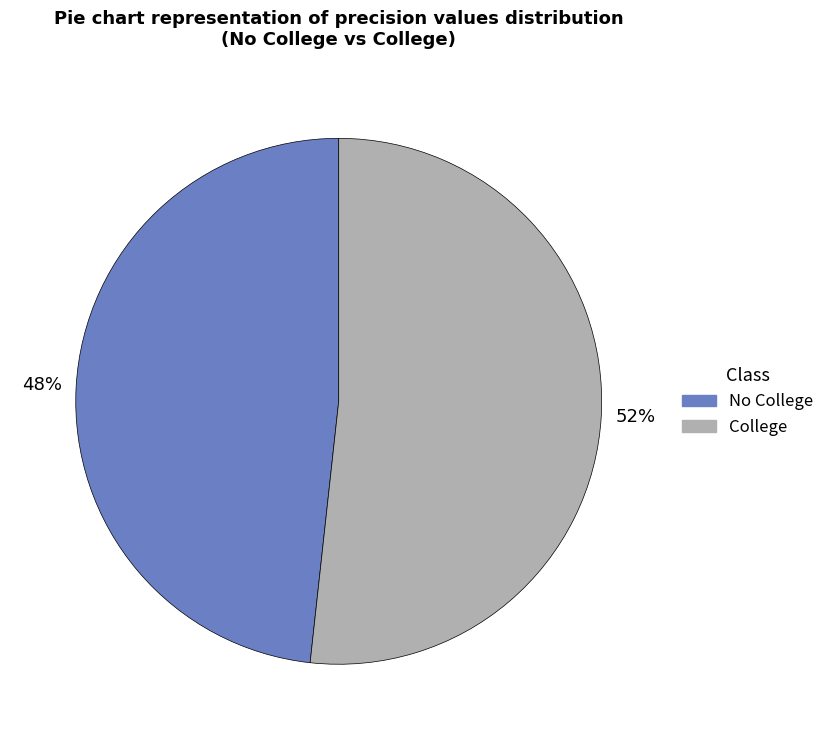

How many segments does this pie chart have?

2